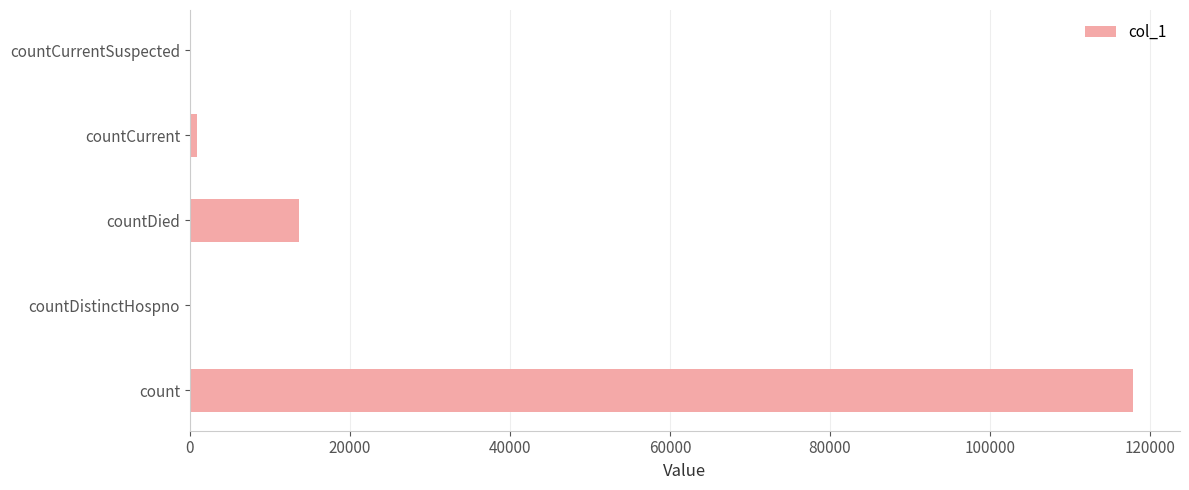

Where is the data nearest to the value 58922?

countDied